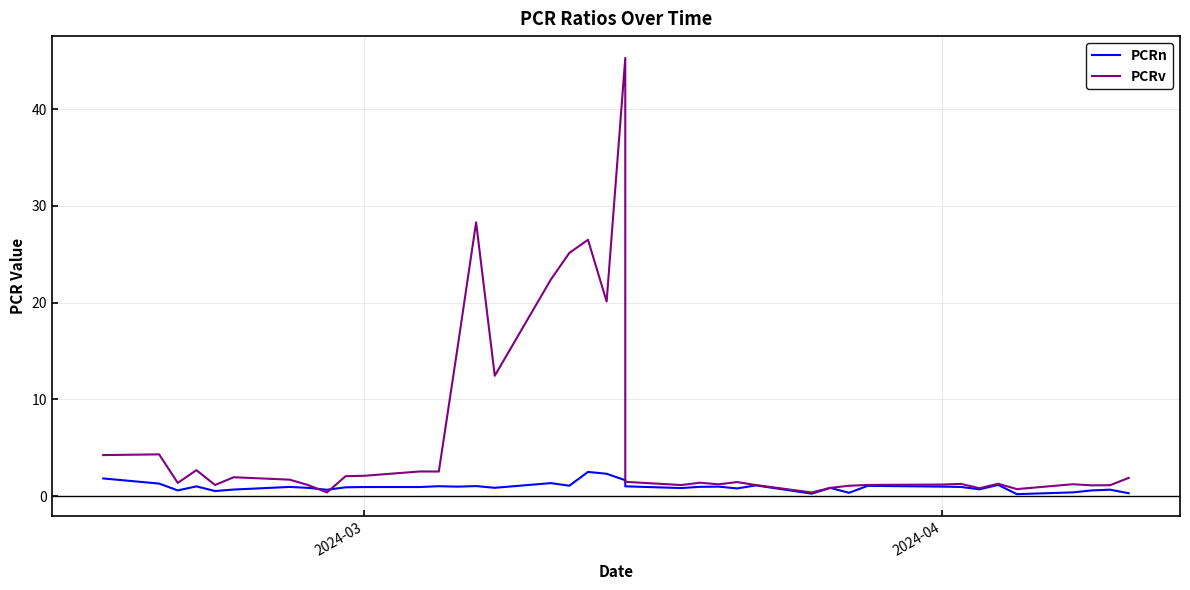

What are all the series names shown in the legend?

PCRn, PCRv